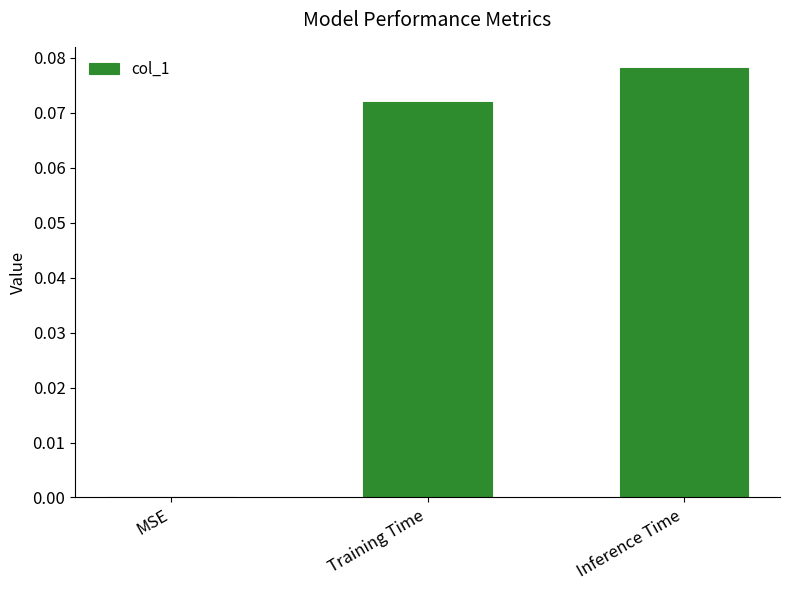

What is the change in value from MSE to Inference Time?

+0.1